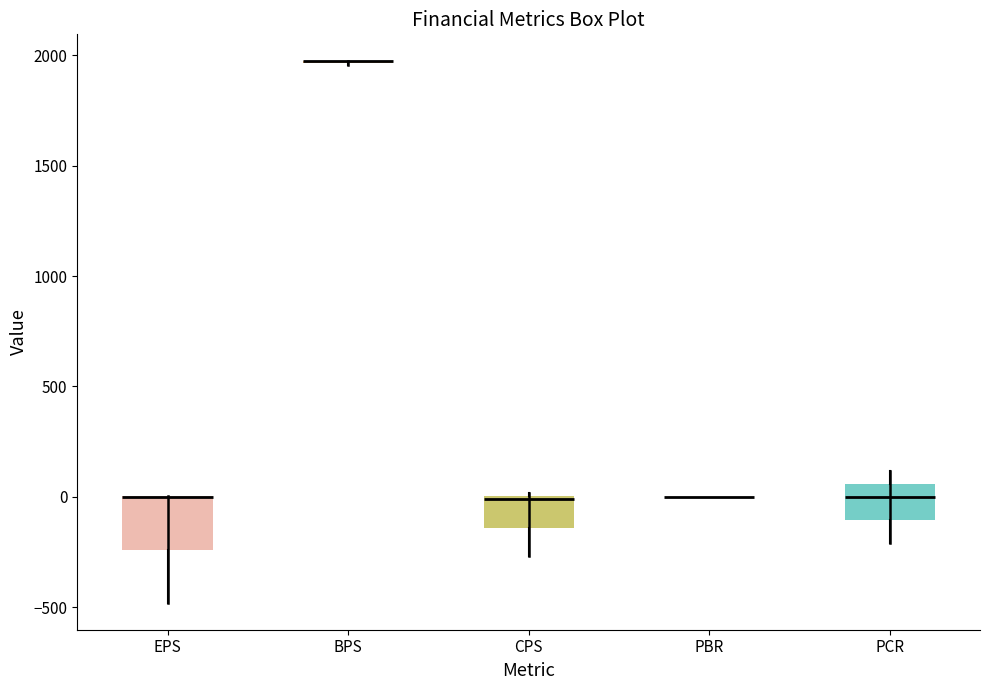

Reading left to right, read every box against the y-axis: the position of its median line, the range the box covers, and the ends of its whiskers. The values are not printed on the chart, so give them approximately, as read against the axis.

EPS: median 0 (drawn on the box's upper edge), box -250 to 0, whiskers -500 to 0
BPS: box collapsed to a line at 1950, whiskers 1950 to 1950
CPS: median 0, box -150 to 0, whiskers -250 to 0
PBR: box collapsed to a line at 0, whiskers 0 to 0
PCR: median 0, box -100 to 50, whiskers -200 to 100